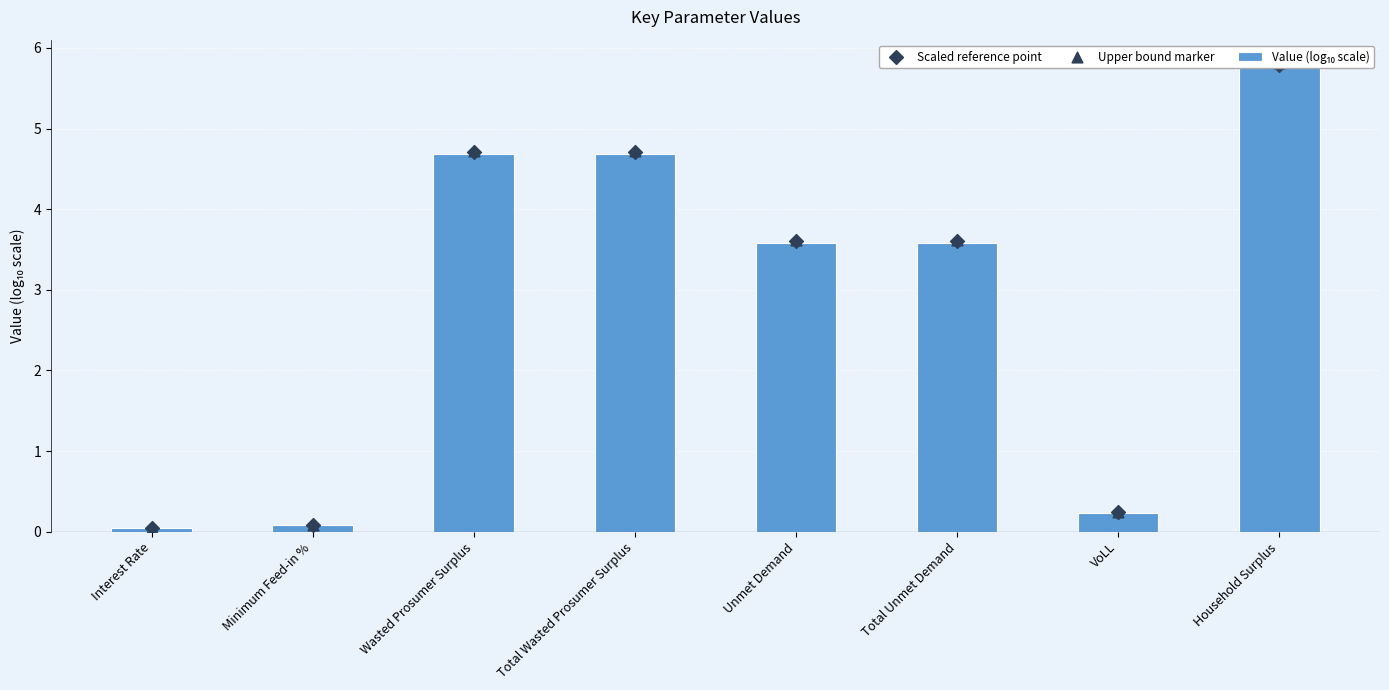

Which series contains the highest Y value?

Upper bound marker